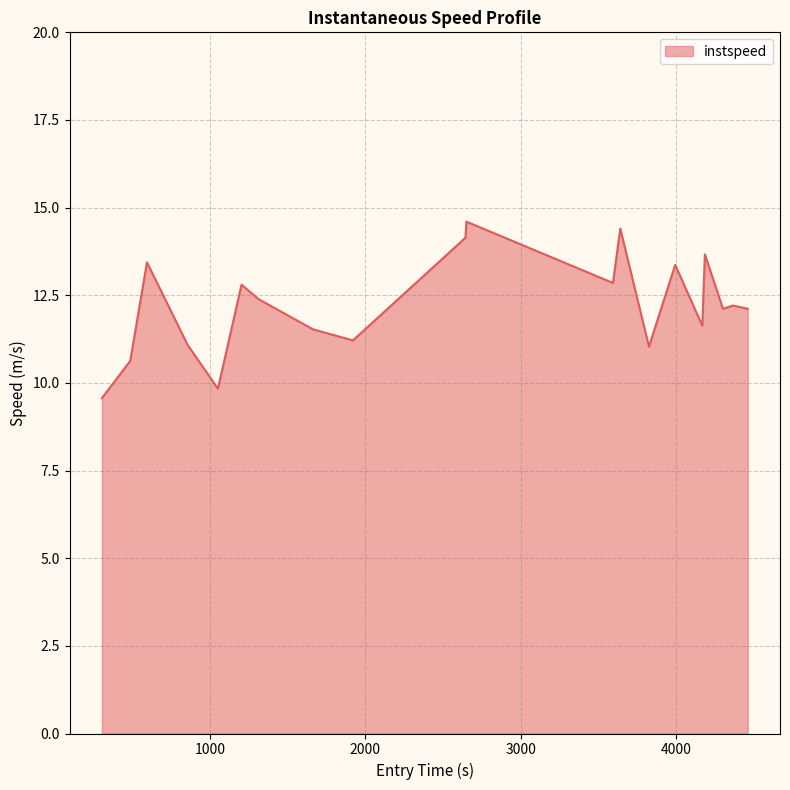

What is the difference between the maximum and minimum values?

5.0